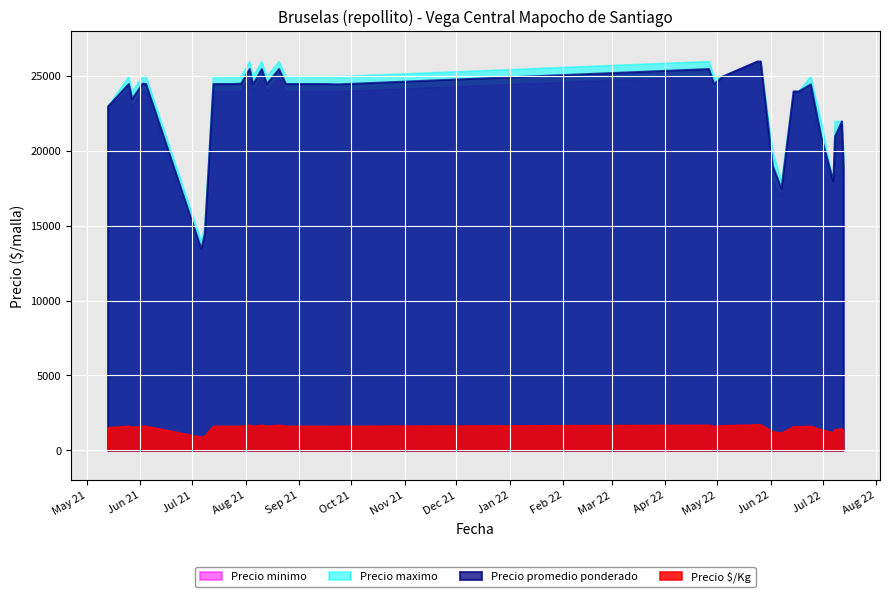

The Precio minimo series shows 23000 at 27. True or false?

True